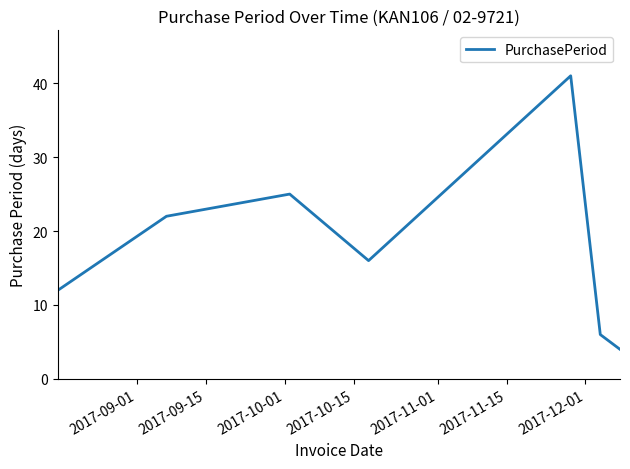

What is the greatest value displayed?

41